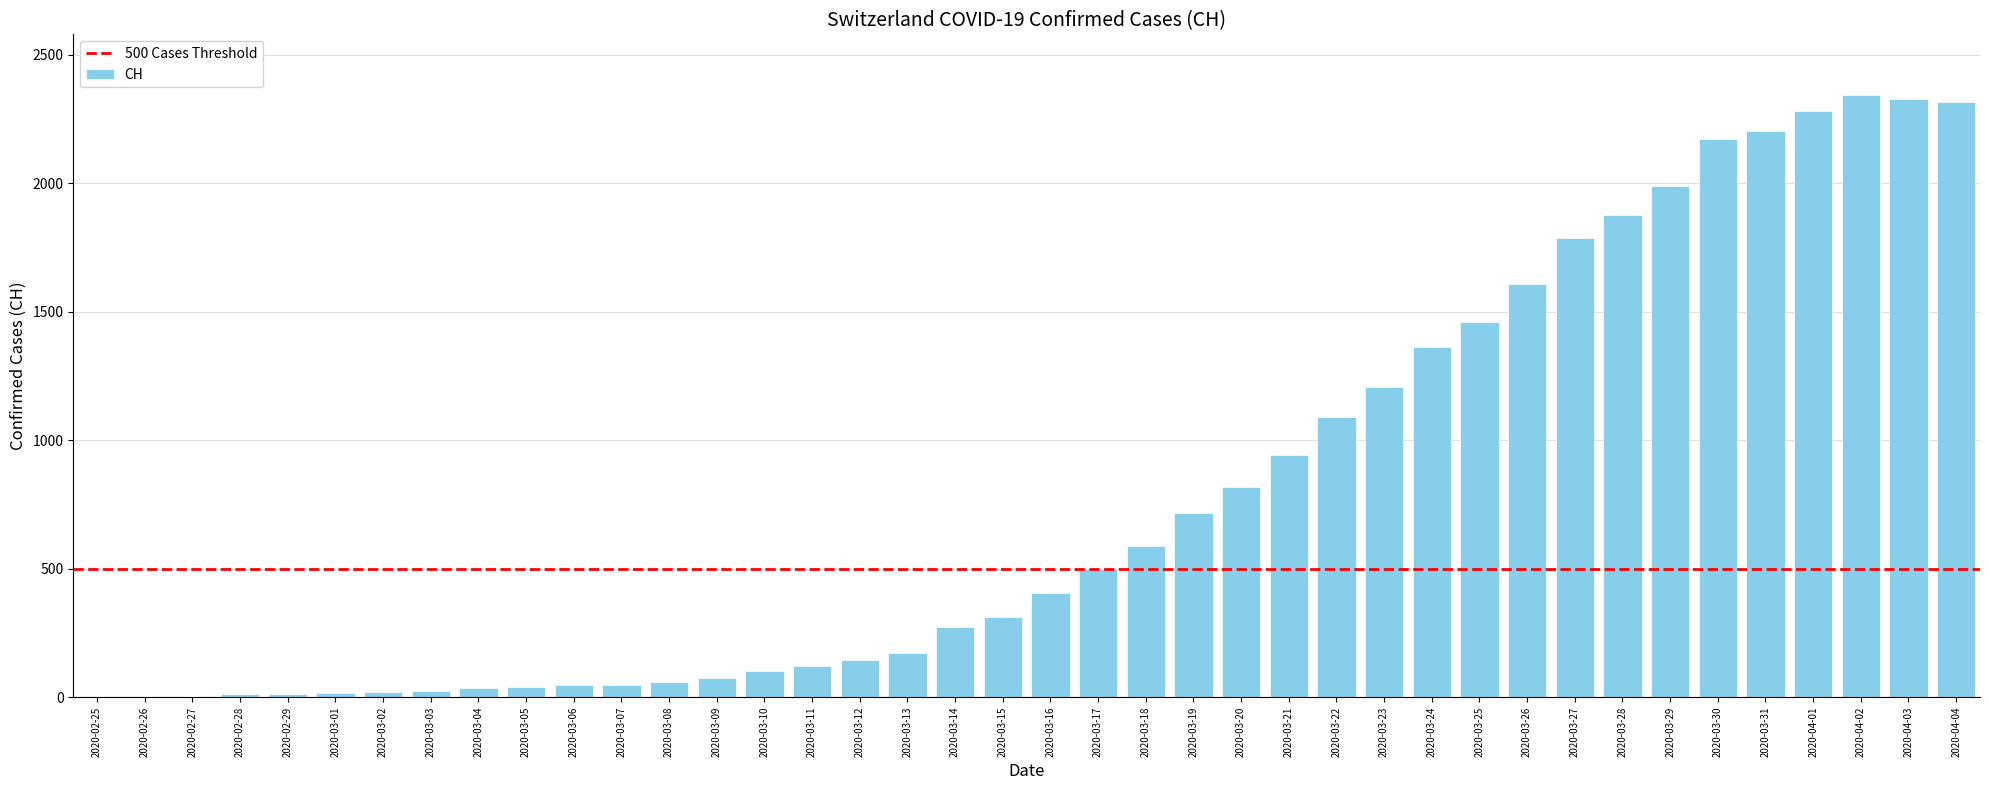

Between 2020-03-13 and 2020-04-01, which is larger?

2020-04-01